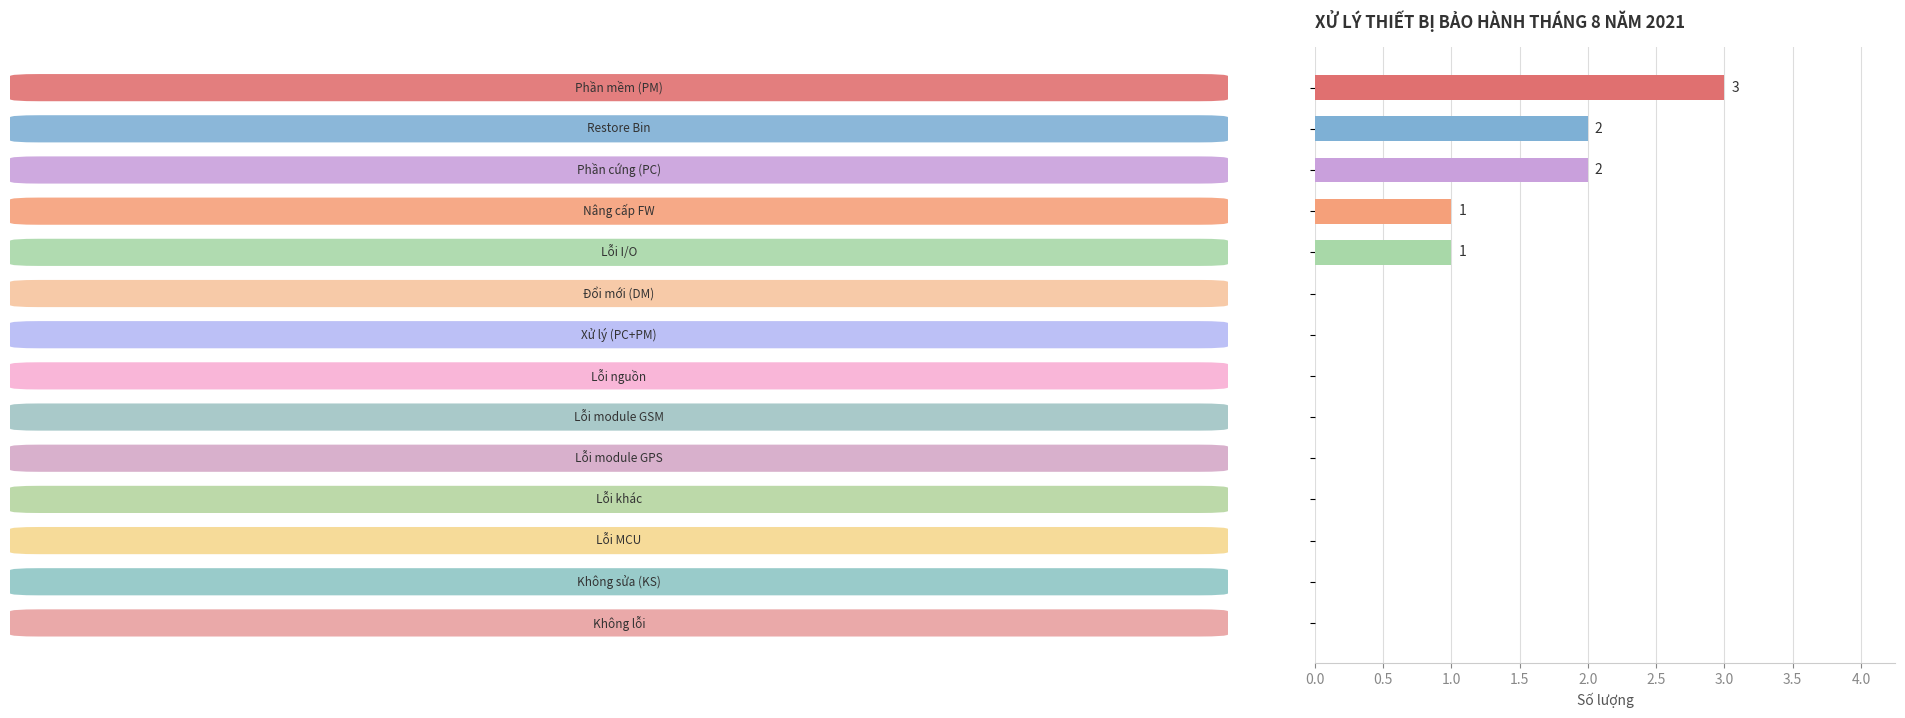

What is the greatest value displayed?

3